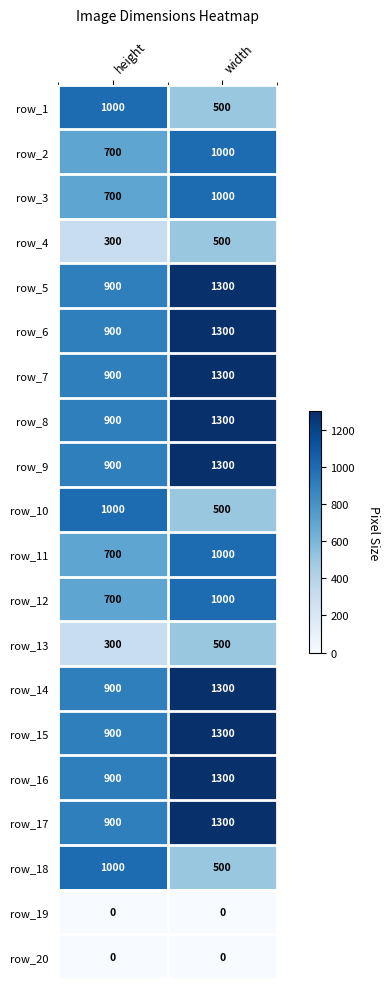

How many values in the row_14 series are below 1300?

1